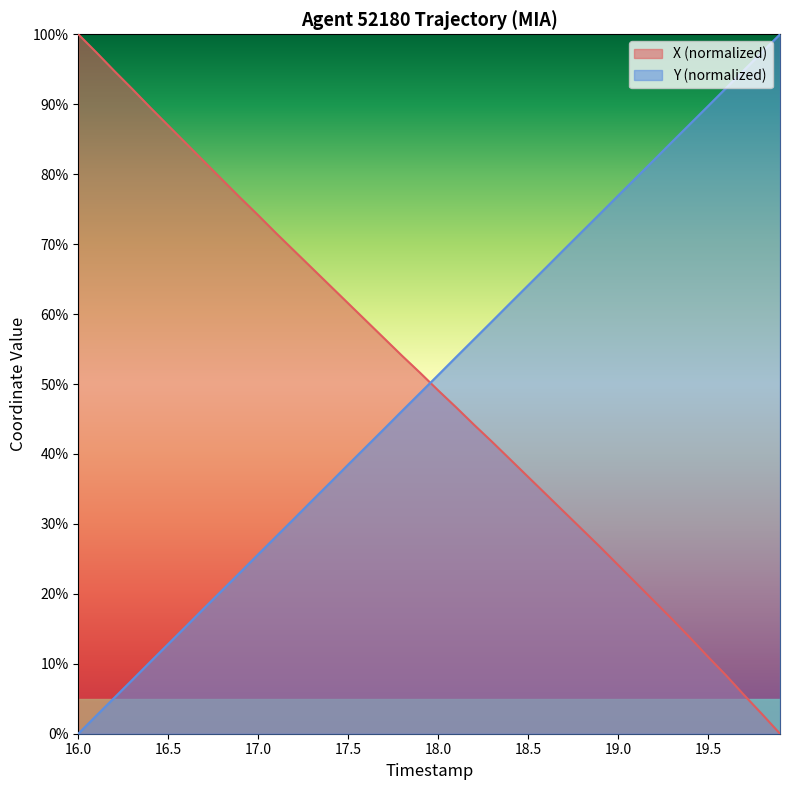

How many categories are shown in the chart?

40